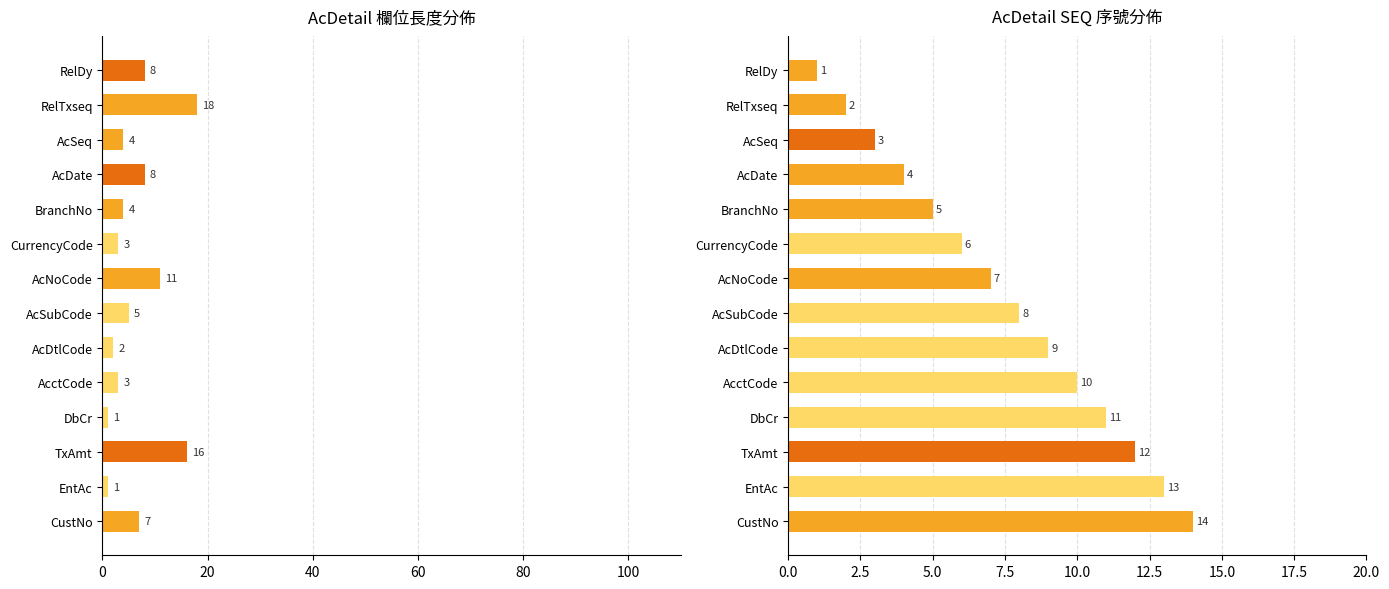

Which series has the largest total across all categories?

SEQ序號